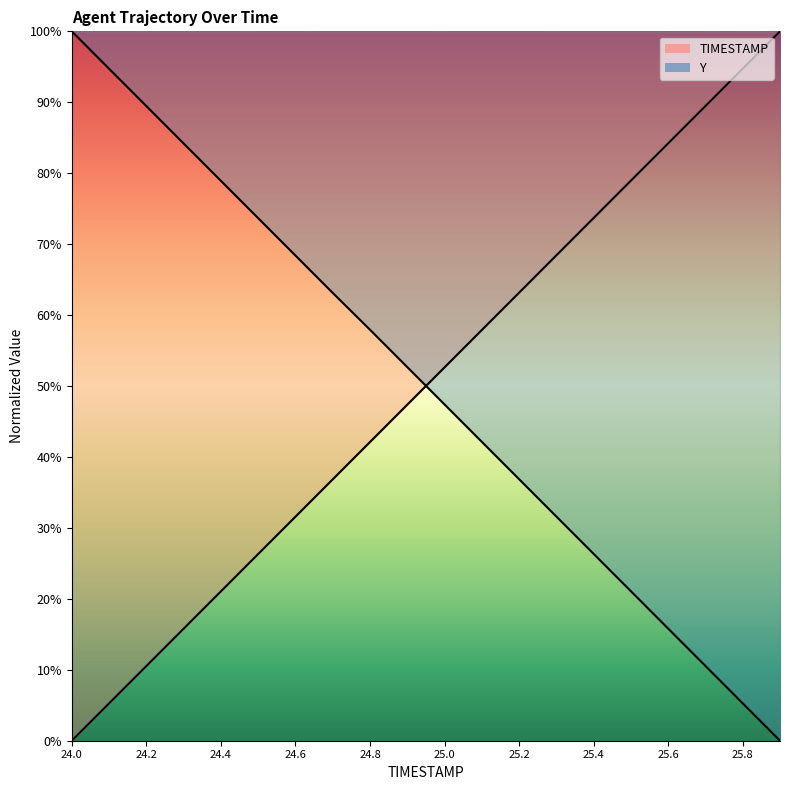

At how many categories does at least one series exceed 56?

18